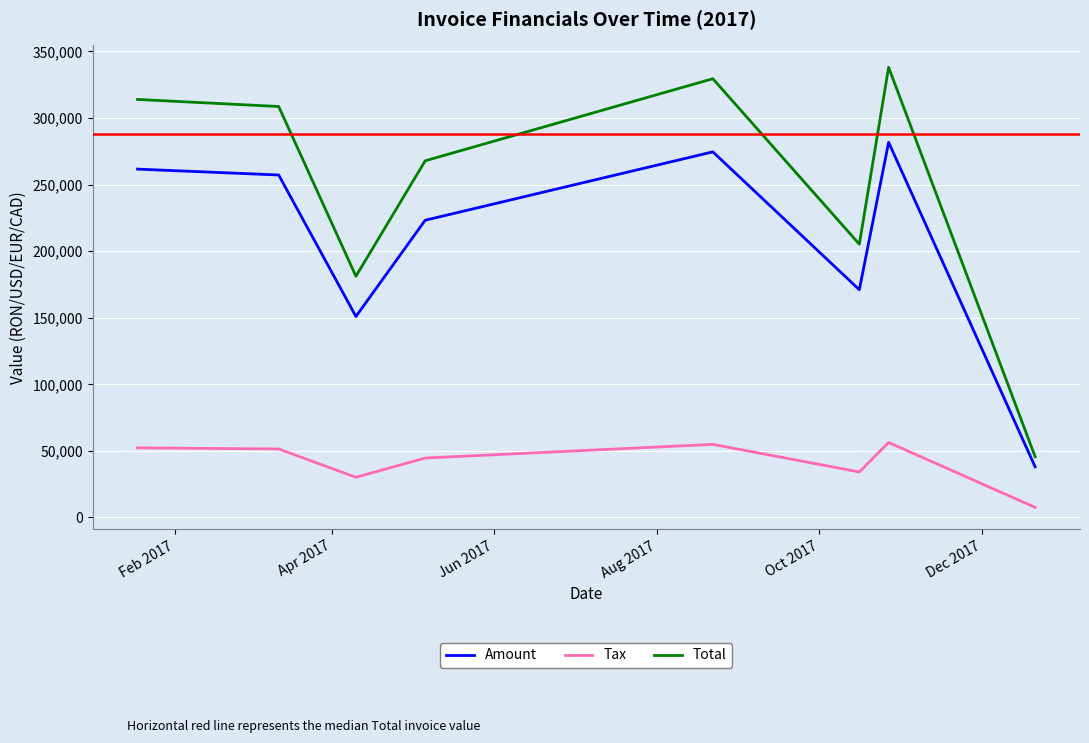

Which series has the widest spread of values?

Total